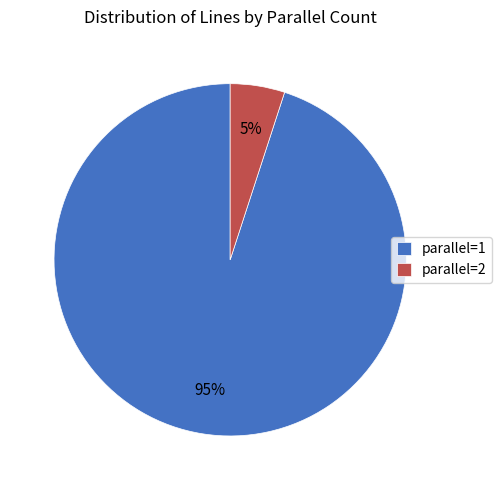

To the nearest percent, what portion does parallel=1 represent?

95%